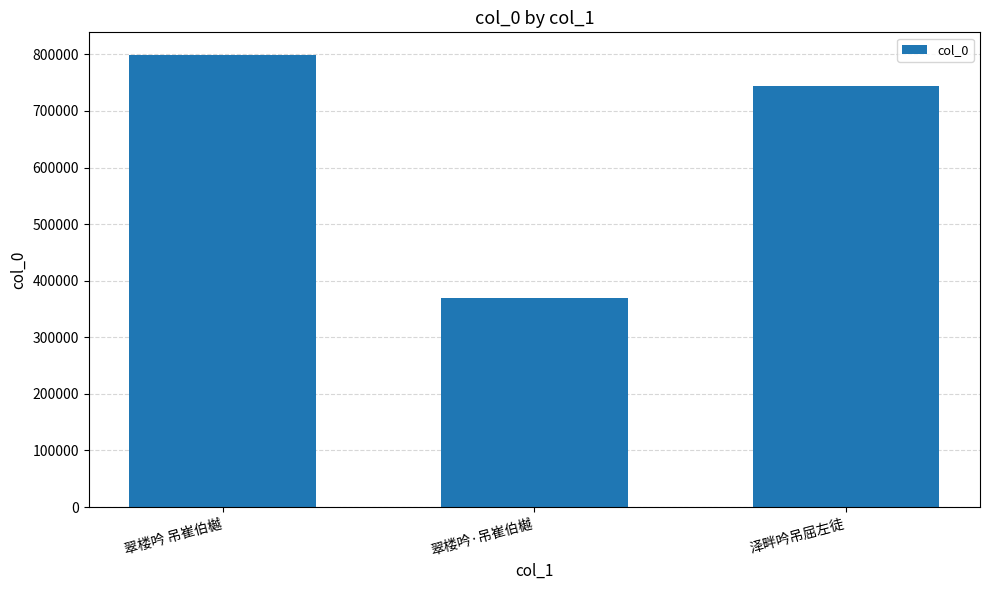

What is the approximate value at 泽畔吟吊屈左徒, to the nearest 50?

744050